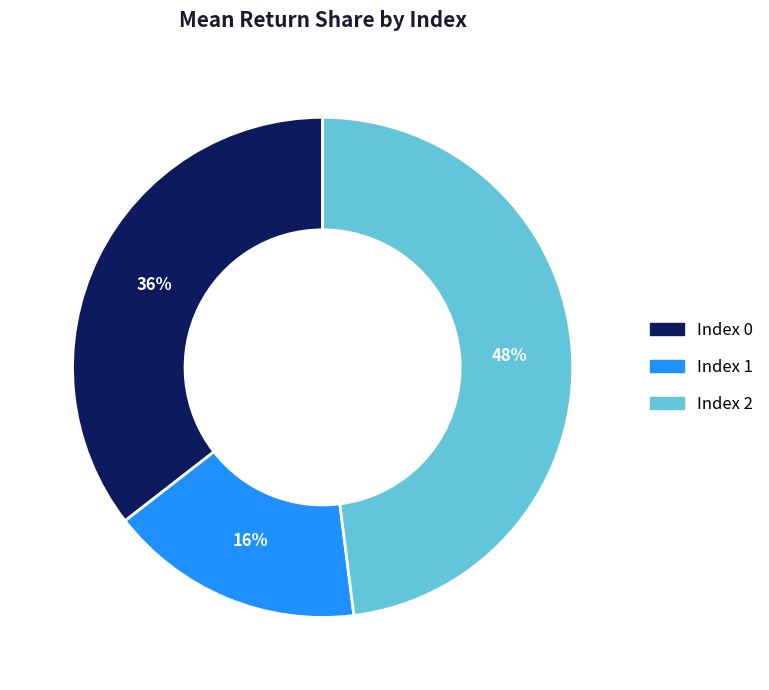

Between Index 1 and Index 2, which is larger?

Index 2